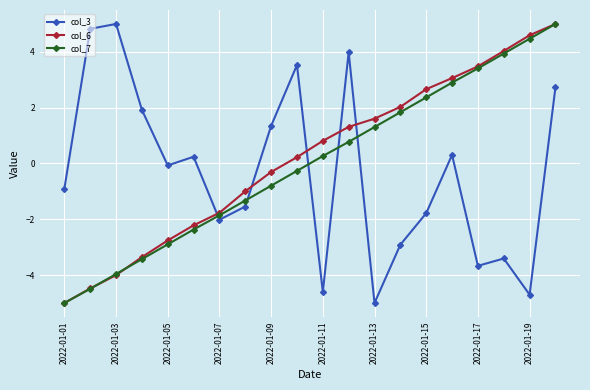

True or false: col_7 has more than 1 points higher than both neighbors.

False